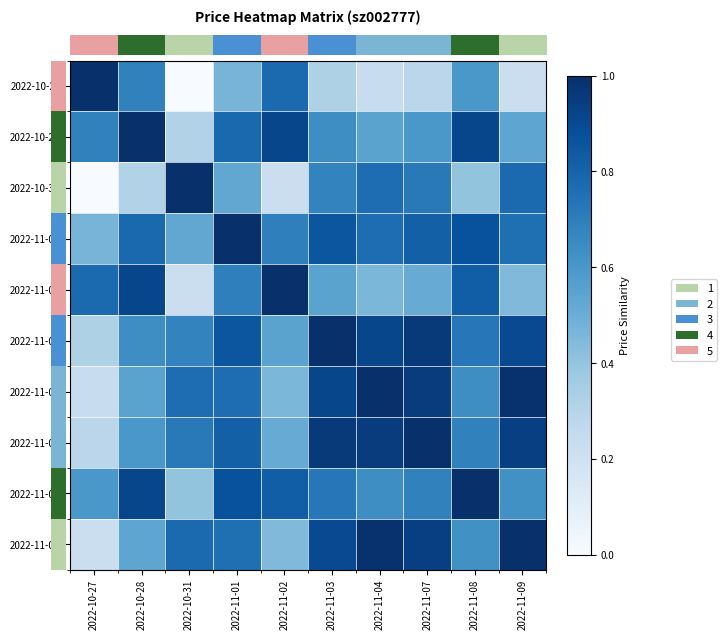

Reading left to right, what are all the values shown in this chart?

row_0: 1.0	0.7	0.0	0.5	0.8	0.3	0.2	0.3	0.6	0.2
row_1: 0.7	1.0	0.3	0.8	0.9	0.6	0.5	0.6	0.9	0.5
row_2: 0.0	0.3	1.0	0.5	0.2	0.7	0.8	0.7	0.4	0.8
row_3: 0.5	0.8	0.5	1.0	0.7	0.9	0.8	0.8	0.9	0.8
row_4: 0.8	0.9	0.2	0.7	1.0	0.5	0.5	0.5	0.8	0.4
row_5: 0.3	0.6	0.7	0.9	0.5	1.0	0.9	1.0	0.7	0.9
row_6: 0.2	0.5	0.8	0.8	0.5	0.9	1.0	0.9	0.6	1.0
row_7: 0.3	0.6	0.7	0.8	0.5	1.0	0.9	1.0	0.7	0.9
row_8: 0.6	0.9	0.4	0.9	0.8	0.7	0.6	0.7	1.0	0.6
row_9: 0.2	0.5	0.8	0.8	0.4	0.9	1.0	0.9	0.6	1.0